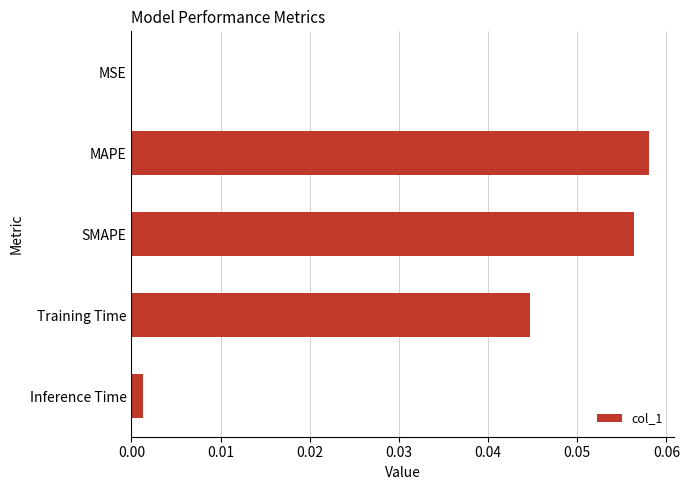

Does the chart contain stacked bars?

No